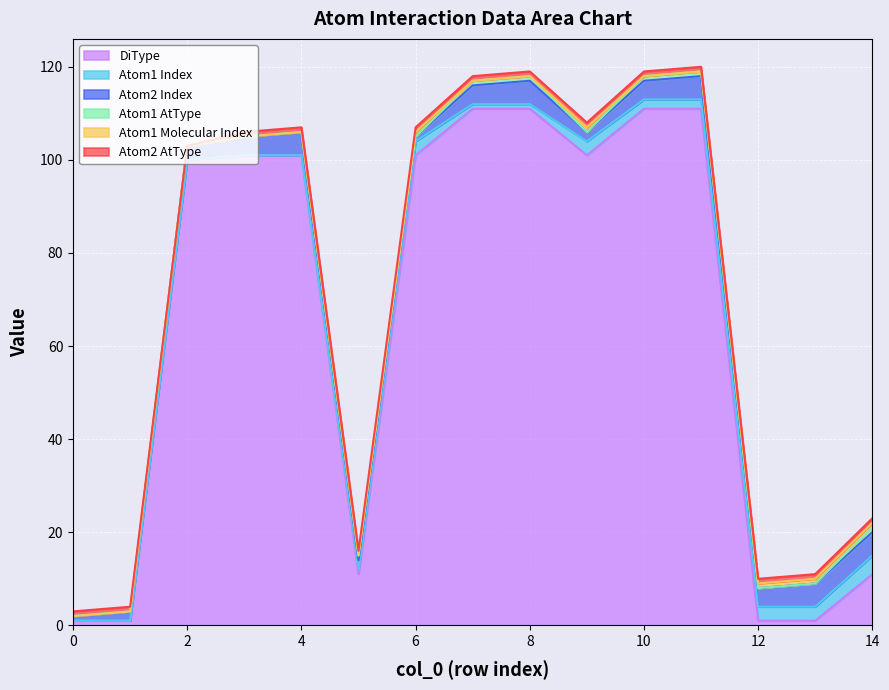

How many lines are shown in the chart?

6